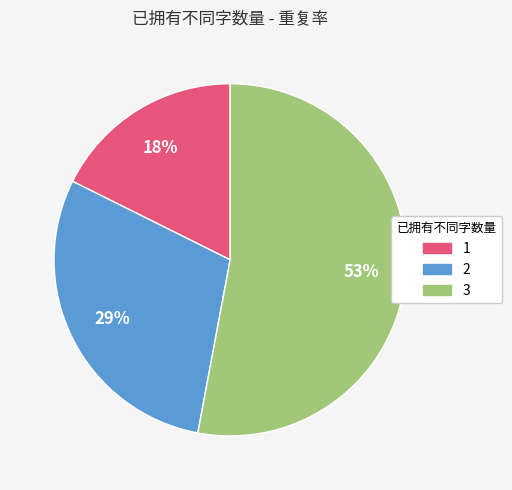

The 1 slice represents 18% of the pie. True or false?

True